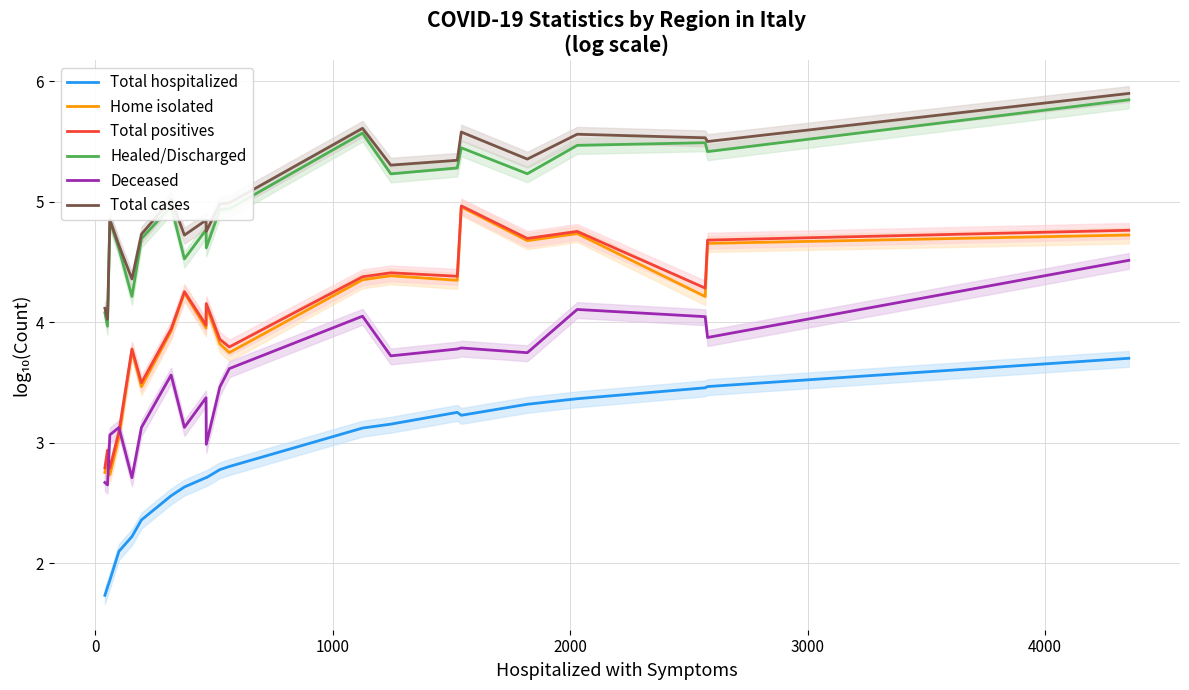

What is the lowest value of the Total hospitalized series?

1.7